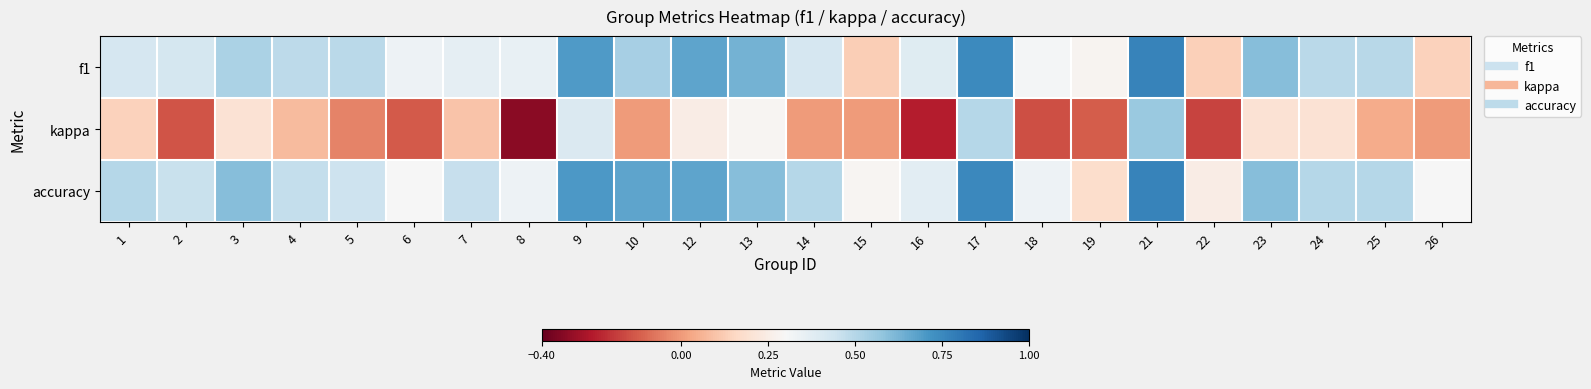

Reading left to right, what are all the values shown in this chart?

f1: 1=0.4	2=0.4	3=0.5	4=0.5	5=0.5	6=0.3	7=0.4	8=0.4	9=0.7	10=0.5	12=0.7	13=0.6	14=0.4	15=0.1	16=0.4	17=0.7	18=0.3	19=0.3	21=0.8	22=0.1	23=0.6	24=0.5	25=0.5	26=0.1
kappa: 1=0.1	2=-0.1	3=0.2	4=0.1	5=-0.0	6=-0.1	7=0.1	8=-0.3	9=0.4	10=0.0	12=0.2	13=0.3	14=0.0	15=0.0	16=-0.2	17=0.5	18=-0.2	19=-0.1	21=0.6	22=-0.2	23=0.2	24=0.2	25=0.0	26=0.0
accuracy: 1=0.5	2=0.5	3=0.6	4=0.5	5=0.4	6=0.3	7=0.5	8=0.3	9=0.7	10=0.7	12=0.7	13=0.6	14=0.5	15=0.3	16=0.4	17=0.8	18=0.3	19=0.2	21=0.8	22=0.2	23=0.6	24=0.5	25=0.5	26=0.3